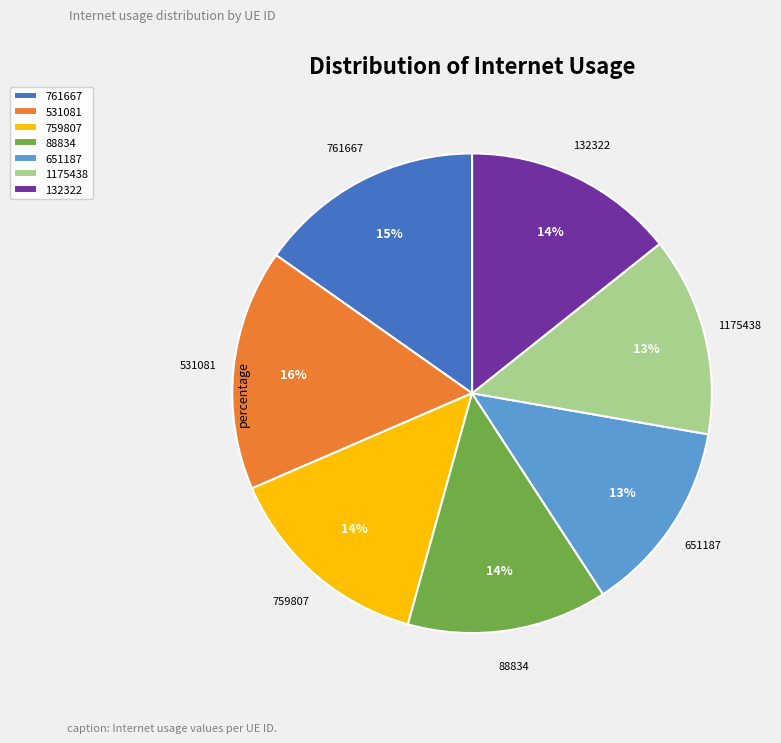

To the nearest percent, what is the average slice percentage?

14%